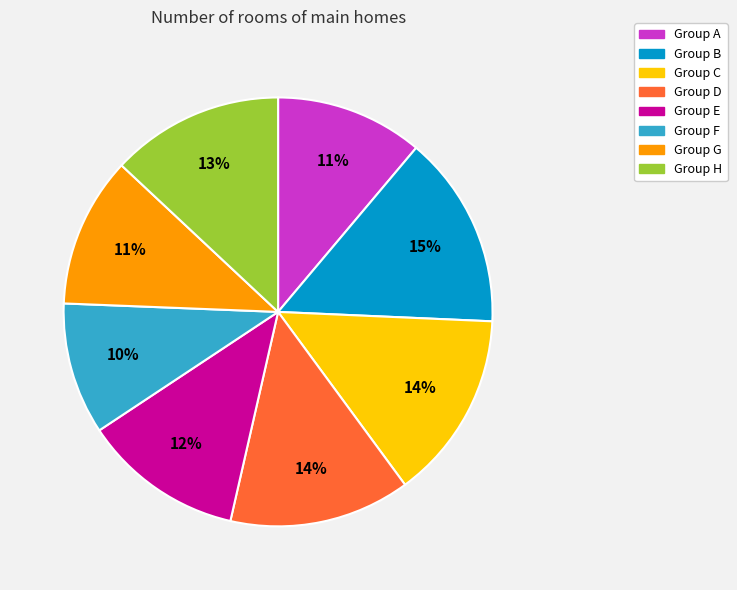

What percentage is the Group G slice, to the nearest percent?

11%